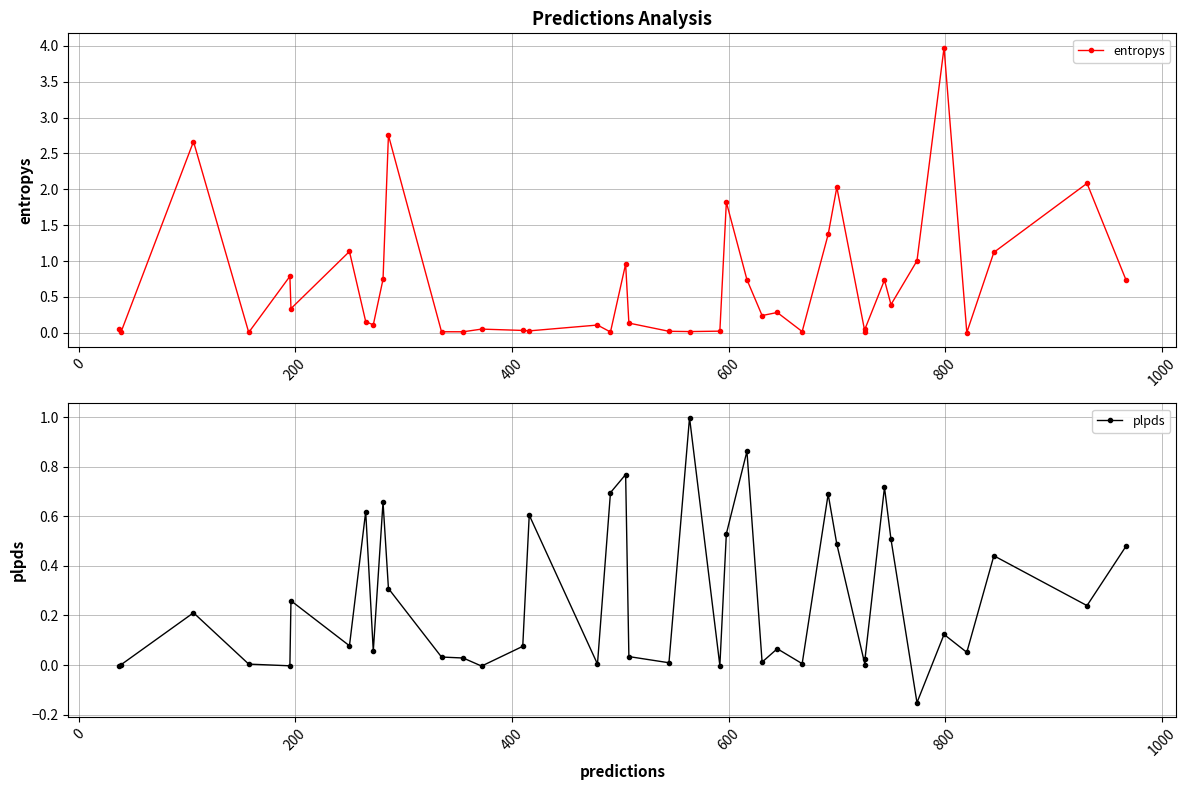

What are all the series names shown in the legend?

entropys, plpds